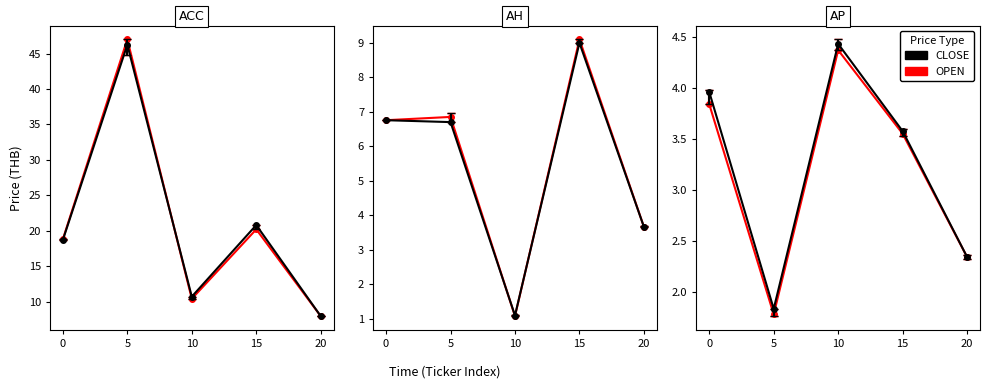

True or false: OPEN has a value of 0.4 at 7.

False